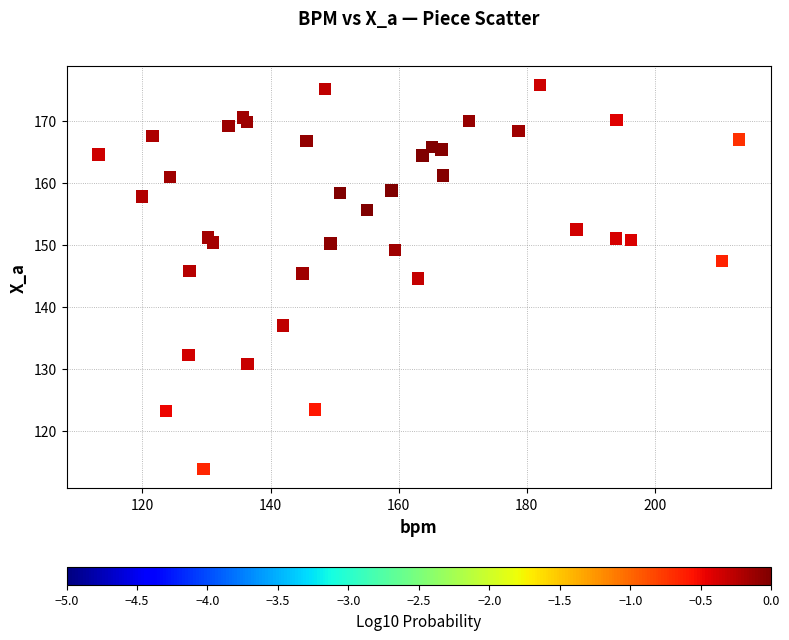

What is the range of X values (max minus min)?

100.0